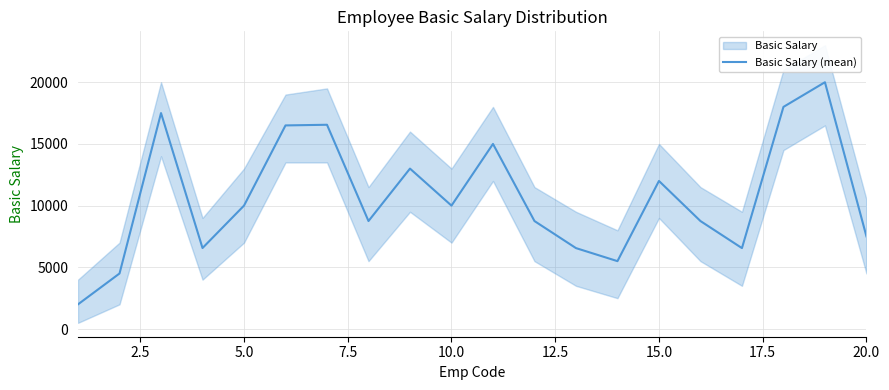

True or false: the data has more than 2 interior local peaks.

True